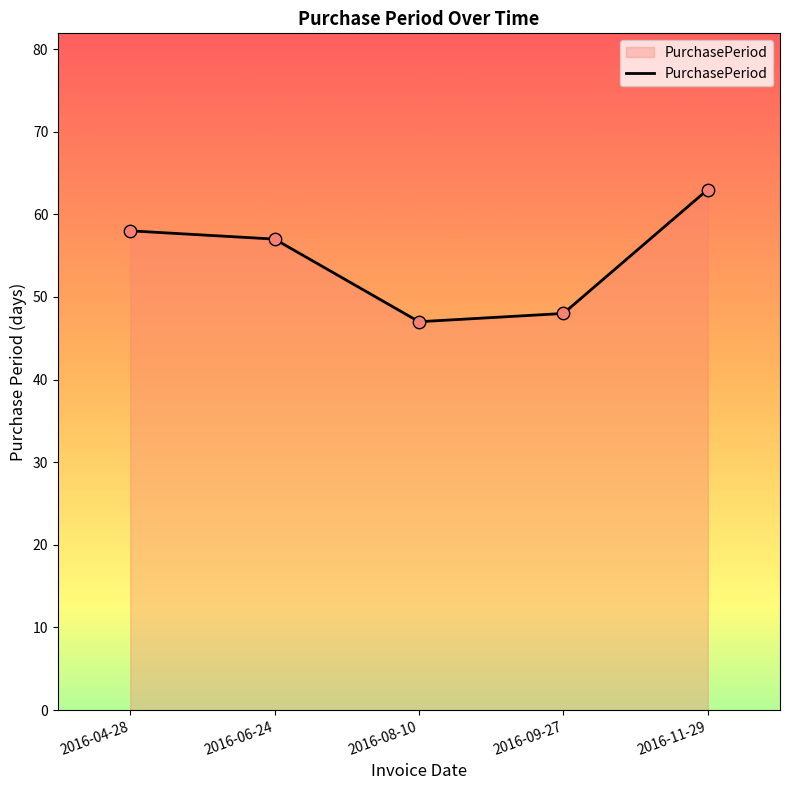

Between 2016-11-29 and 2016-04-28, which is larger?

2016-11-29